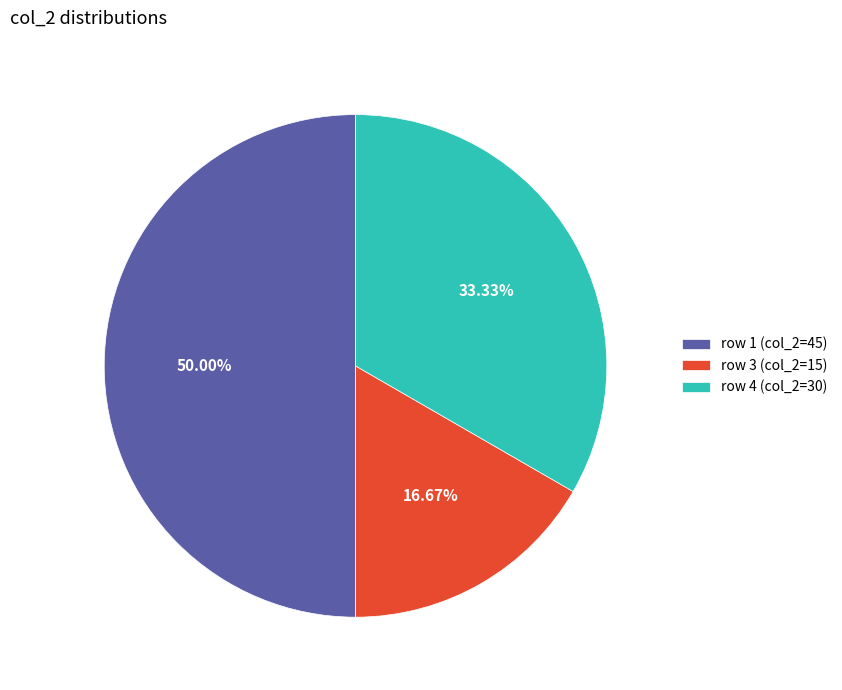

Is the sum of row 1 (col_2=45) and row 4 (col_2=30) greater than half?

Yes